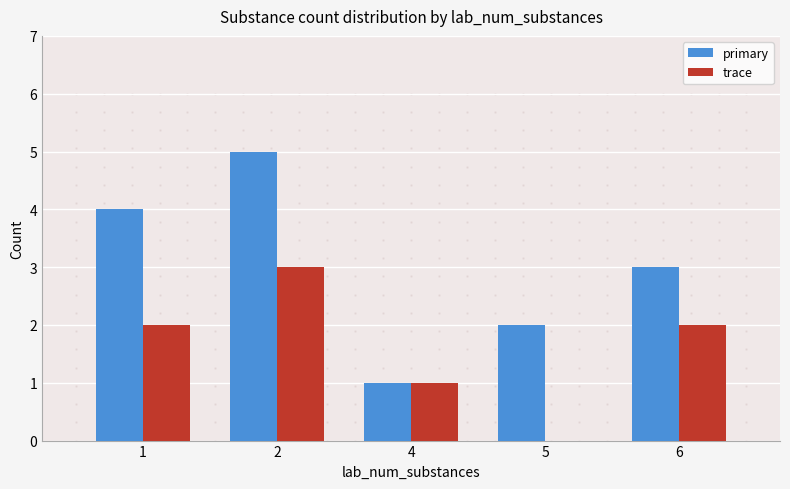

Which series has the largest total across all categories?

primary